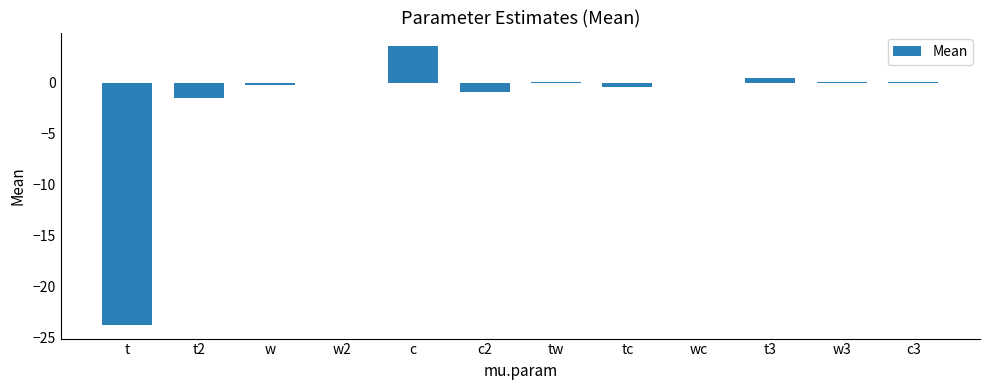

At which label is the value closest to -10?

t2